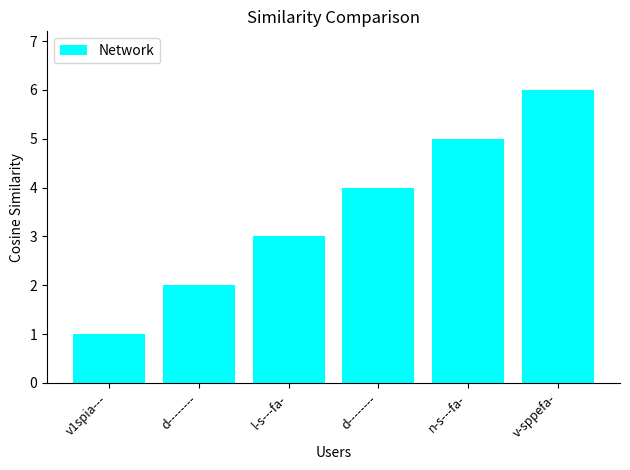

How many data points are less than 4?

3